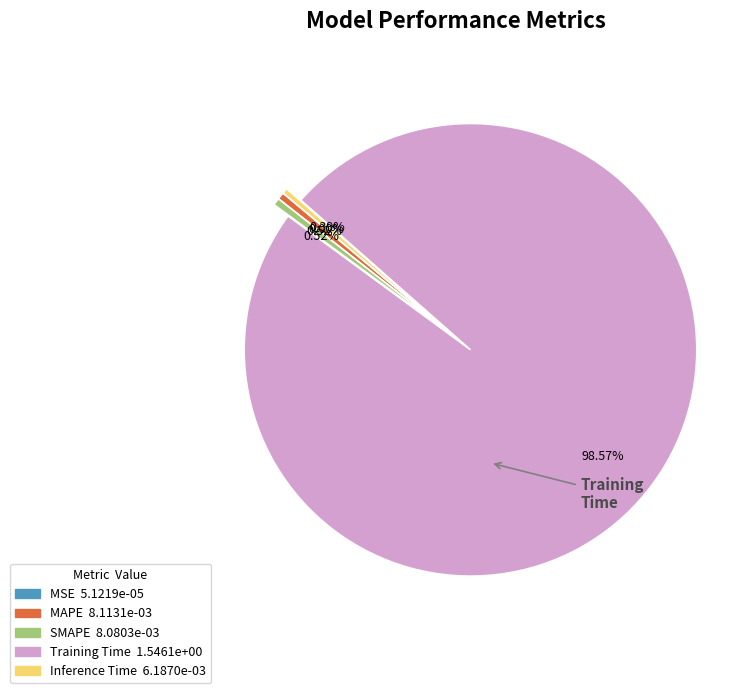

Combined, do MAPE and Inference Time account for over 50%?

No